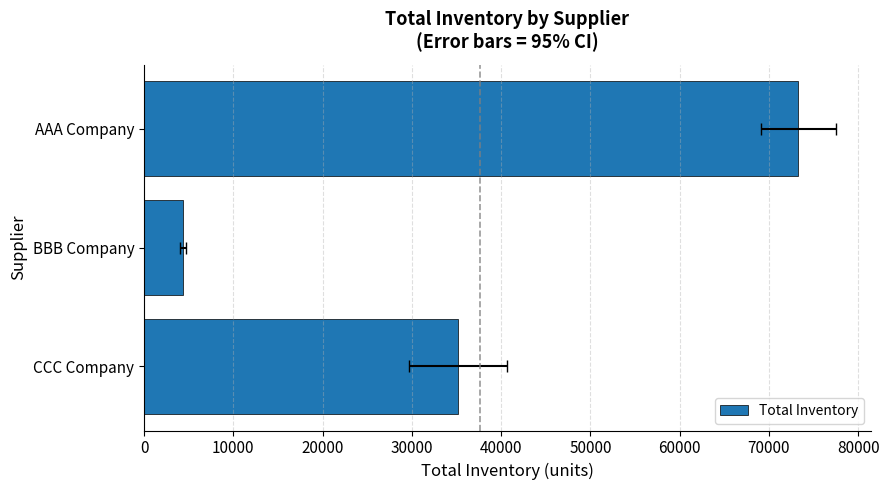

What is the maximum value shown in the chart?

73314